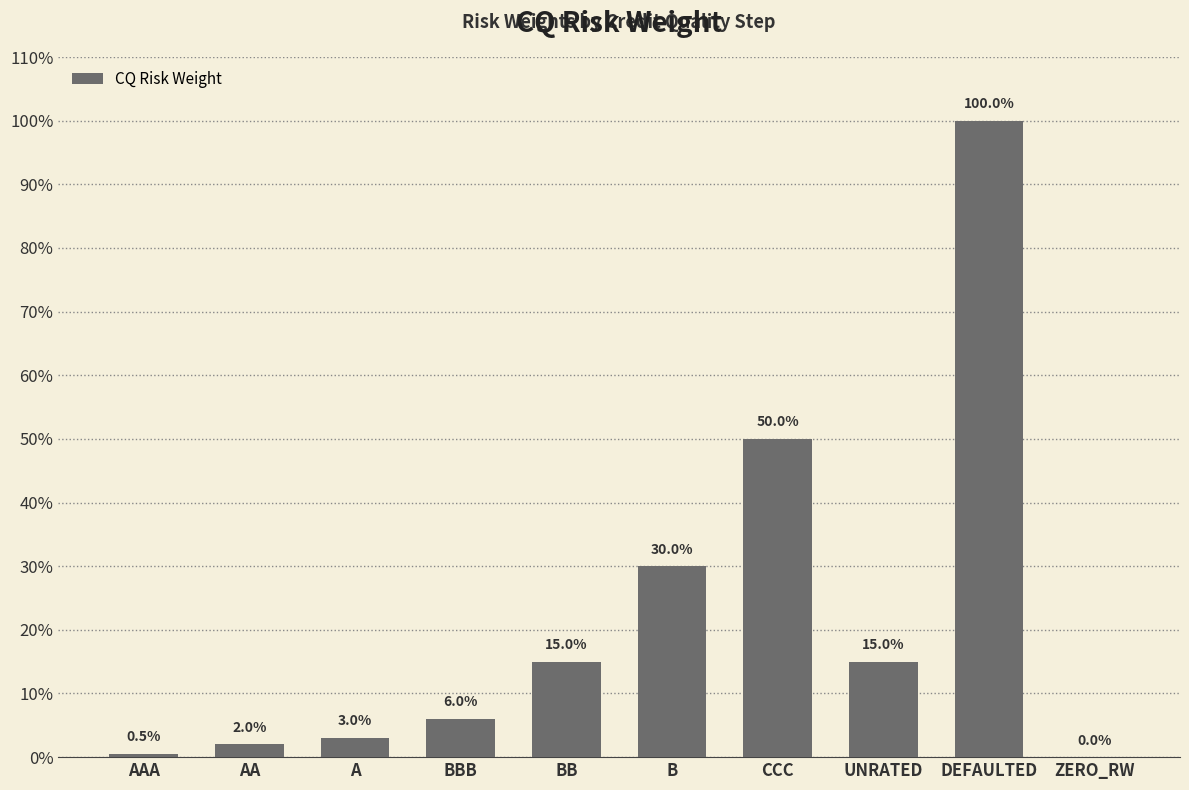

Are the bars horizontal?

No